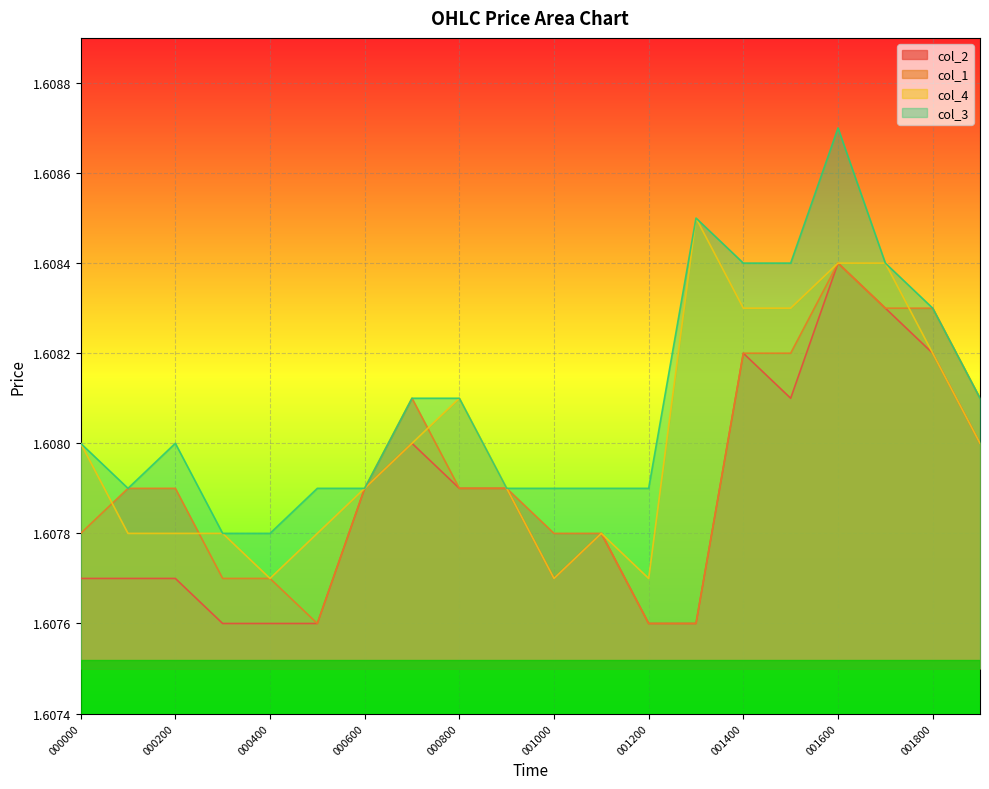

True or false: col_2 has a value of 1.6 at 001100.

True